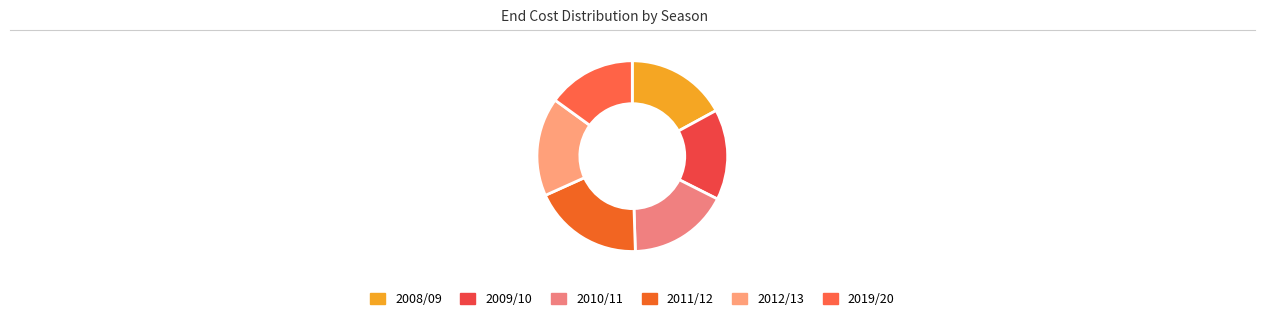

What is the change in value from 2009/10 to 2019/20?

-1